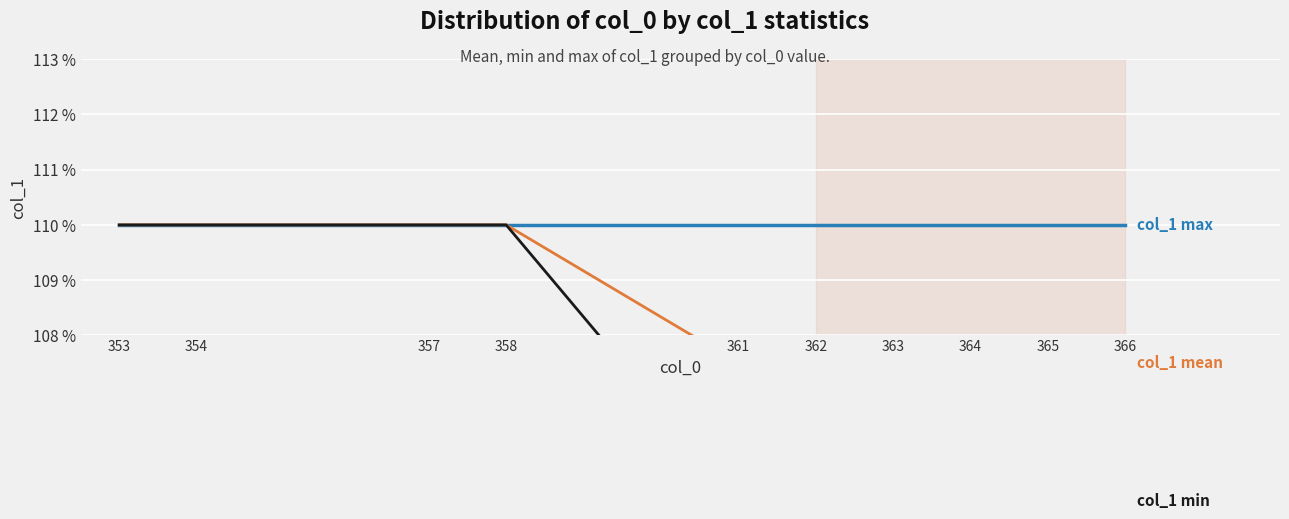

Is the value of col_1 mean at 363 greater than the value of col_1 max at 364?

No